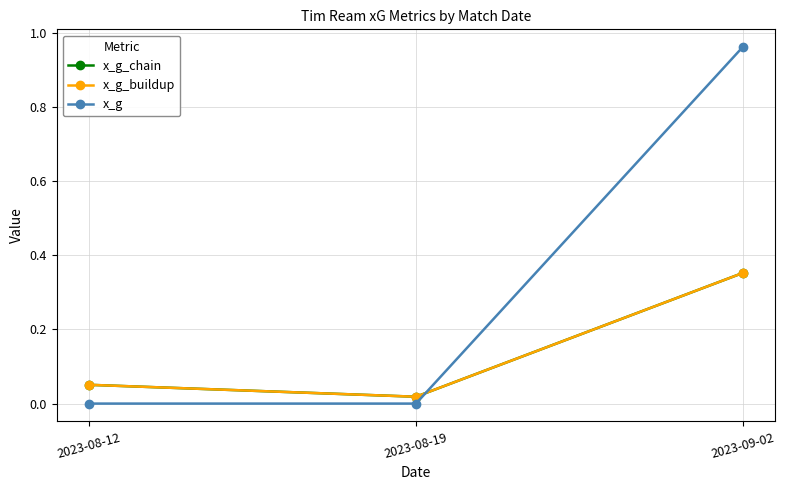

Is this an area chart (filled region under the line)?

No